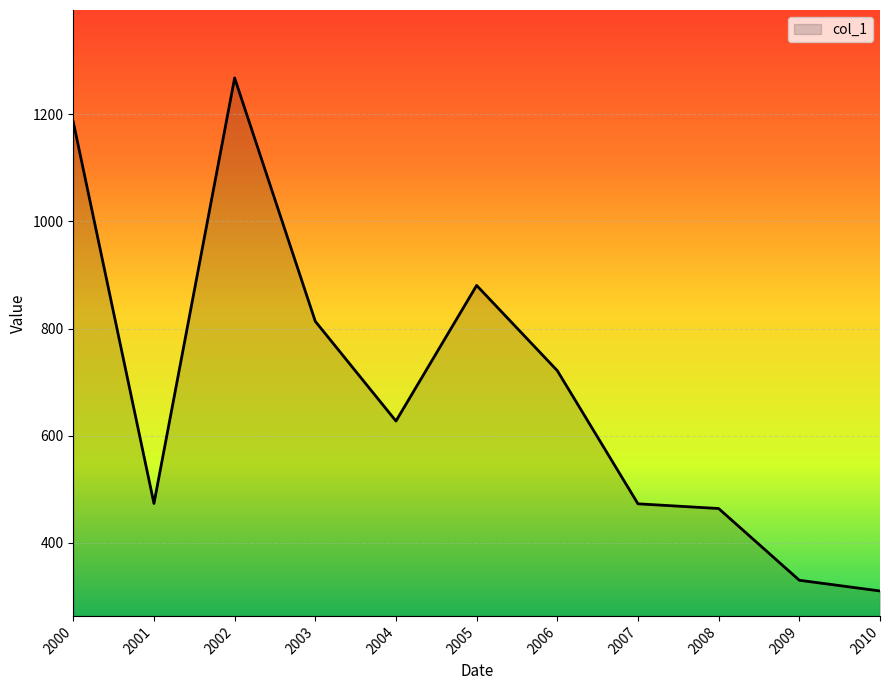

What is the difference between the maximum and minimum values?

957.5